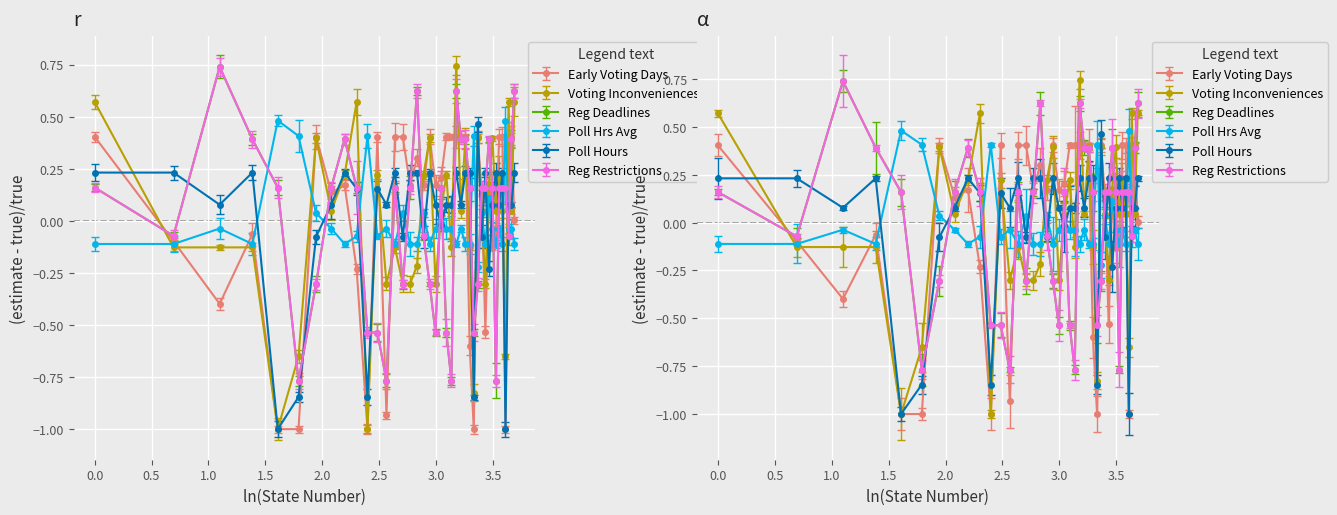

In Issue Area #6-Voting Inconveniences, how many points are higher than both neighbors (excluding endpoints)?

12